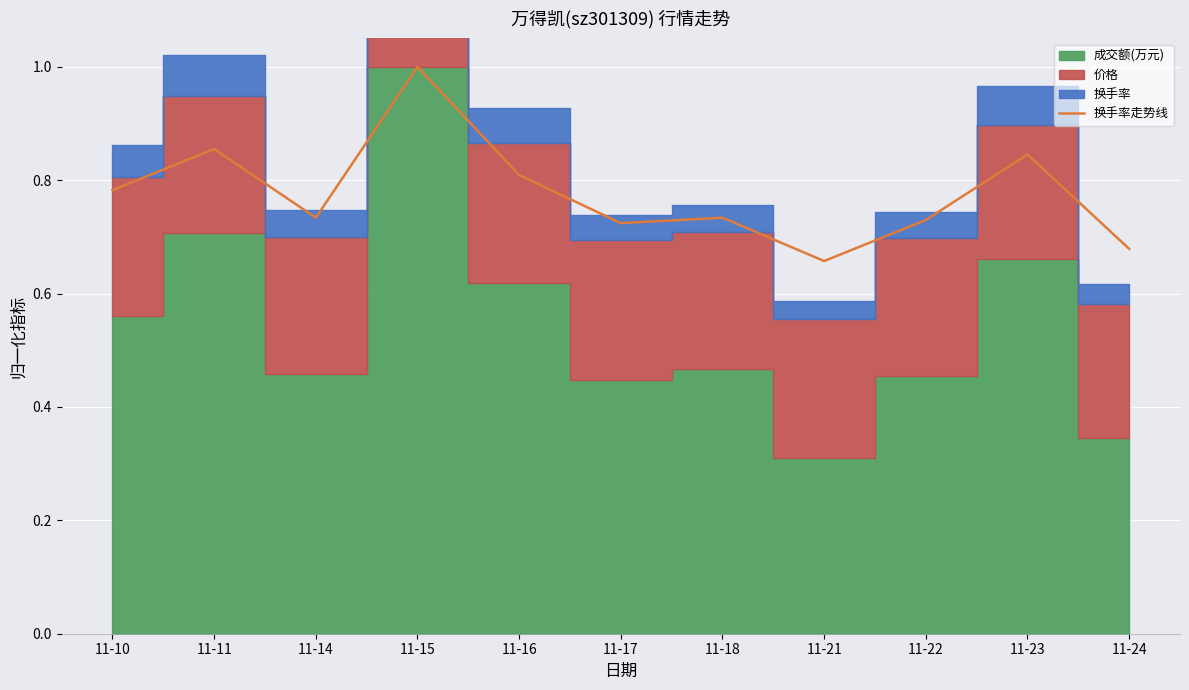

Rank the categories by value from lowest to highest.

11-21, 11-24, 11-17, 11-22, 11-14, 11-18, 11-10, 11-16, 11-23, 11-11, 11-15